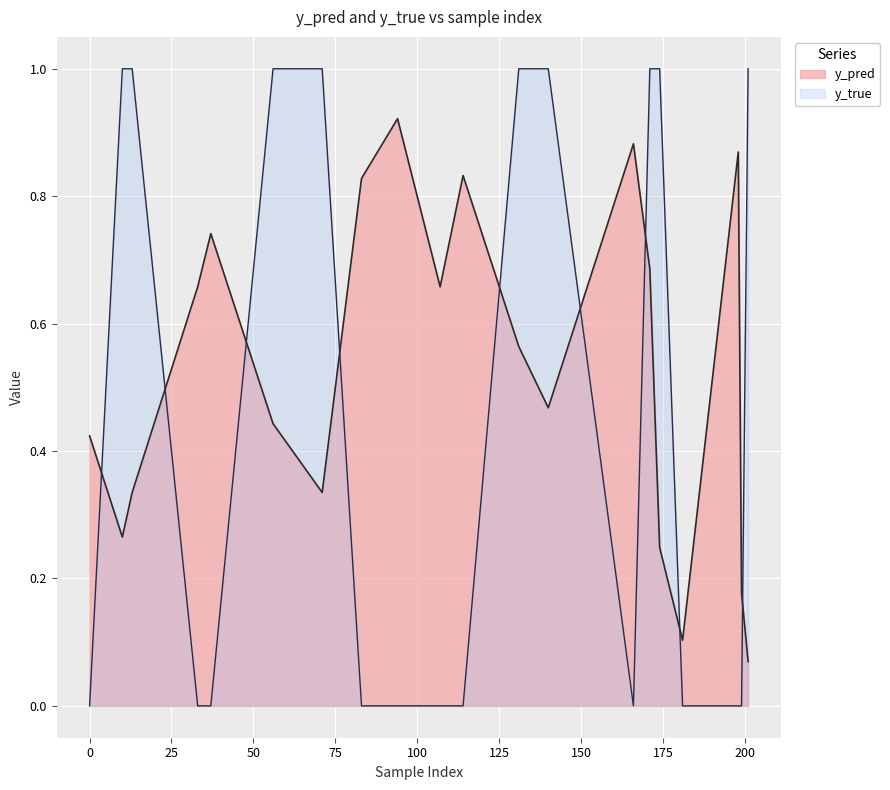

How many interior local peaks does the y_pred series have?

5